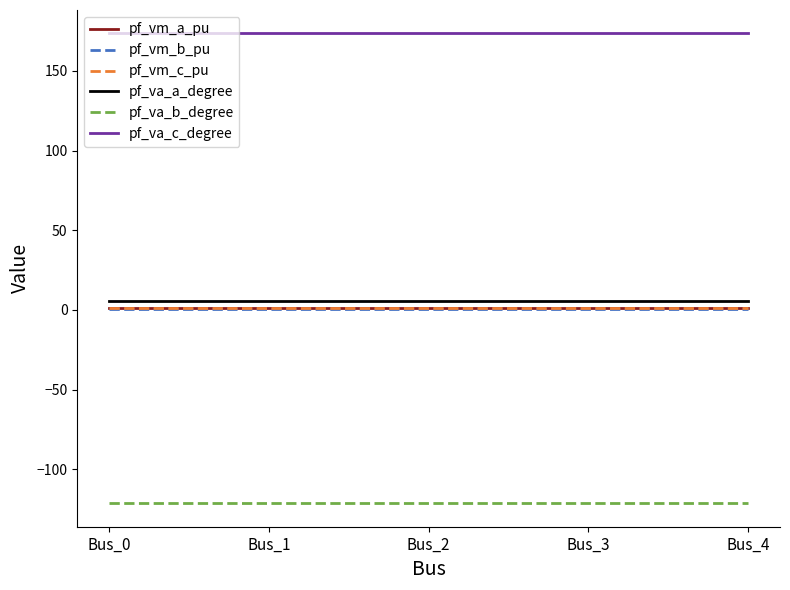

What are all the series names shown in the legend?

pf_vm_a_pu, pf_vm_b_pu, pf_vm_c_pu, pf_va_a_degree, pf_va_b_degree, pf_va_c_degree